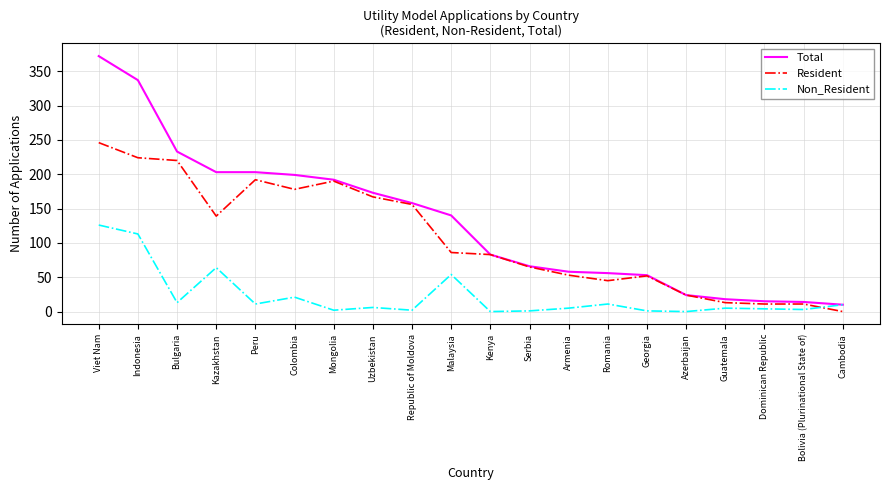

Which series has the largest range (max minus min)?

Total